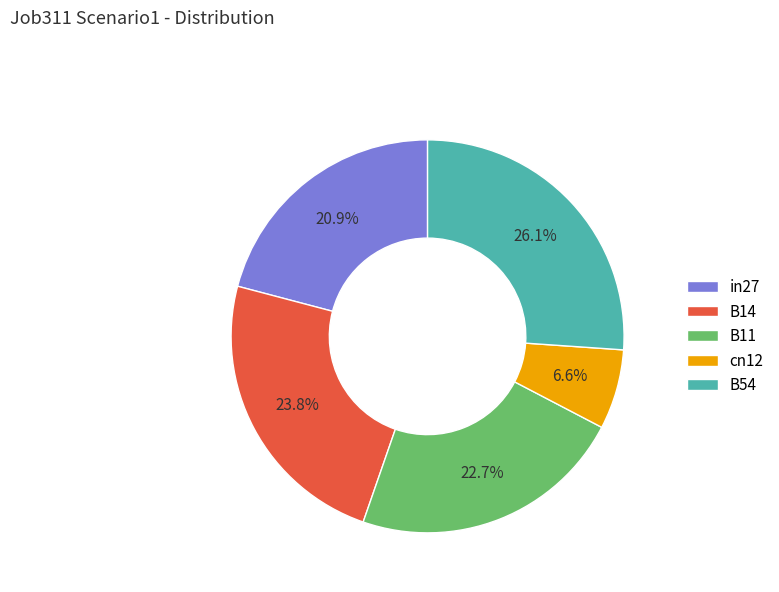

Between B11 and B54, which is larger?

B54